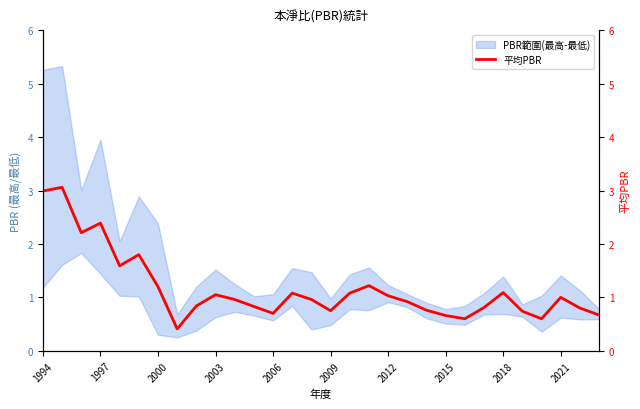

What is the minimum value shown in the chart?

0.4